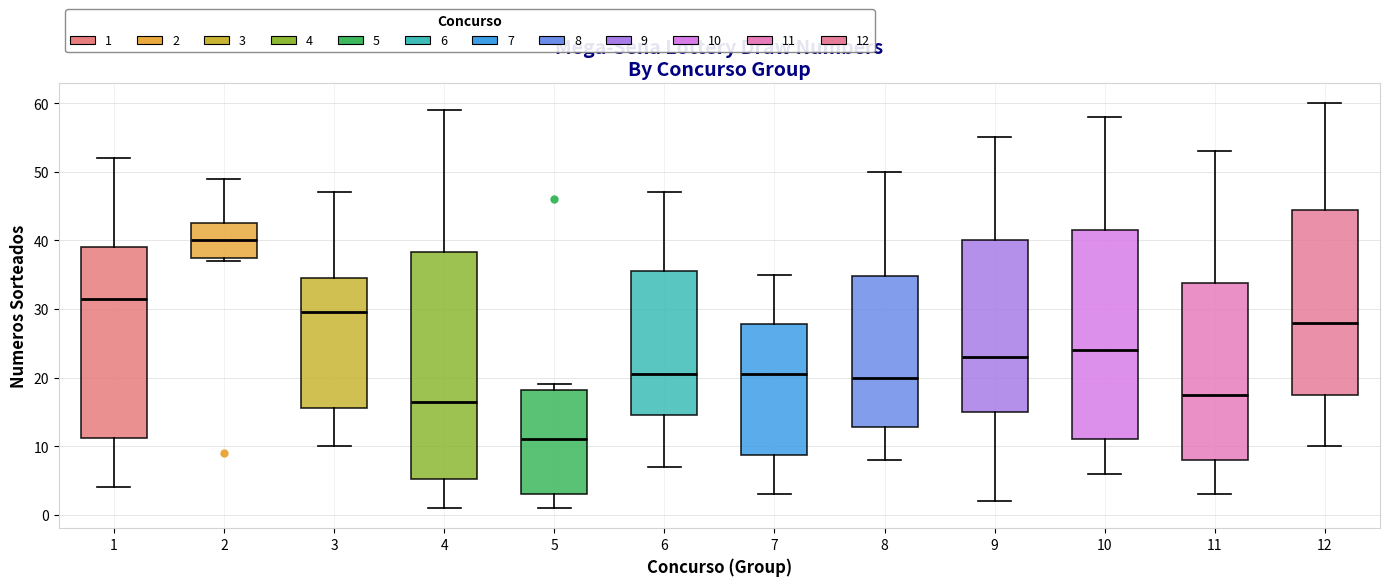

Reading left to right, read every box against the y-axis: the position of its median line, the range the box covers, and the ends of its whiskers. The values are not printed on the chart, so give them approximately, as read against the axis.

1: median 32, box 11 to 39, whiskers 4 to 52
2: median 40, box 38 to 43, whiskers 37 to 49
3: median 30, box 16 to 35, whiskers 10 to 47
4: median 17, box 5 to 38, whiskers 1 to 59
5: median 11, box 3 to 18, whiskers 1 to 19
6: median 21, box 15 to 36, whiskers 7 to 47
7: median 21, box 9 to 28, whiskers 3 to 35
8: median 20, box 13 to 35, whiskers 8 to 50
9: median 23, box 15 to 40, whiskers 2 to 55
10: median 24, box 11 to 42, whiskers 6 to 58
11: median 18, box 8 to 34, whiskers 3 to 53
12: median 28, box 18 to 45, whiskers 10 to 60